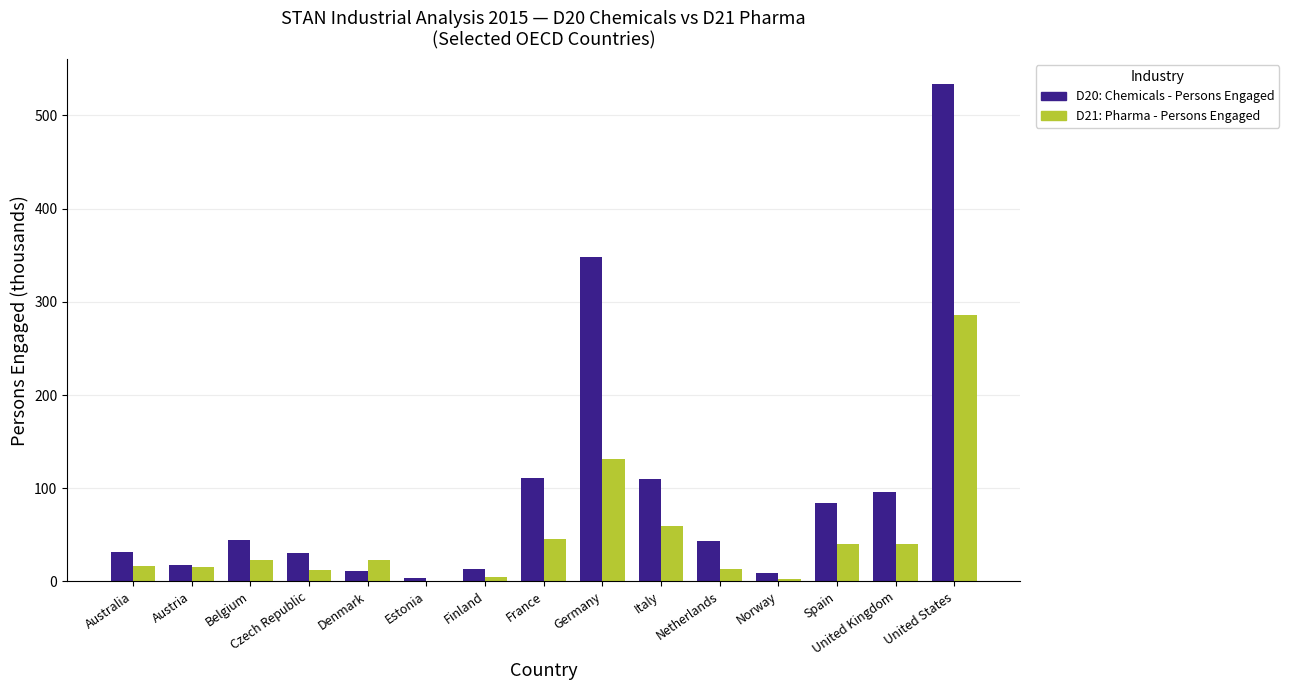

How many groups of bars are there?

15